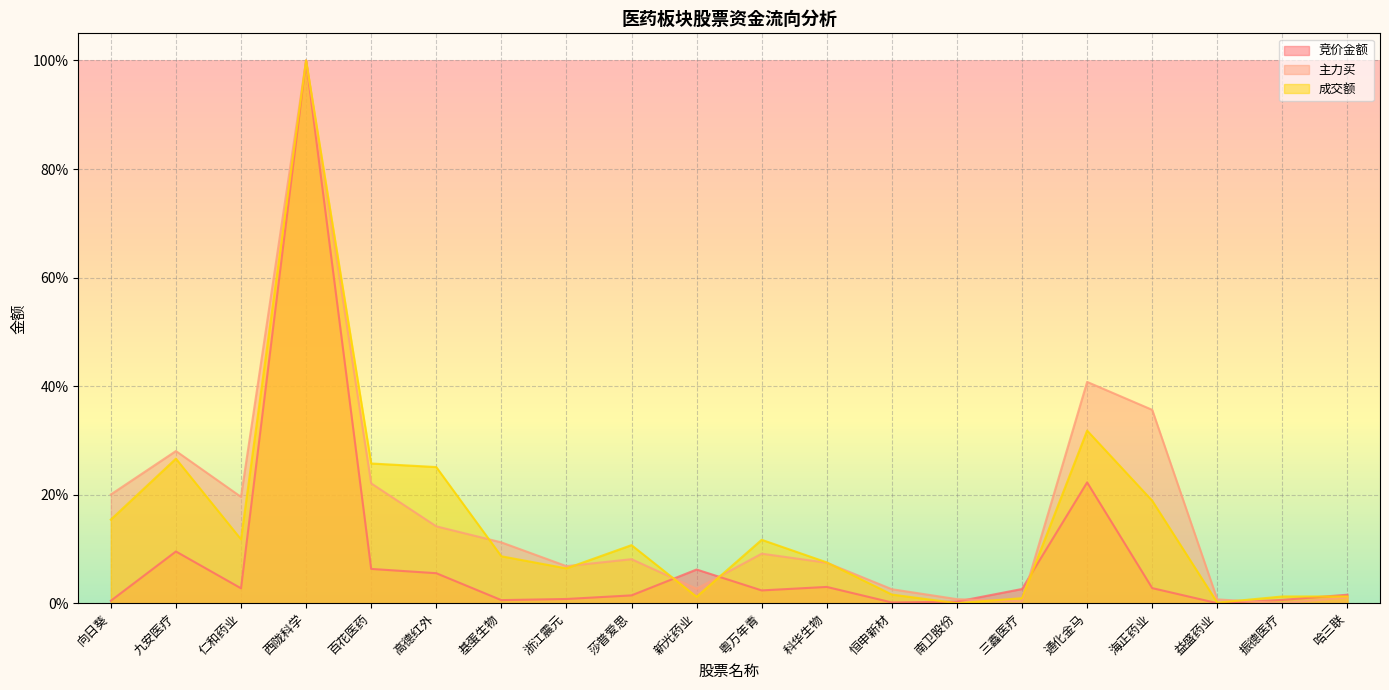

What is the value of the 主力买 point at the 3rd from the left?

19.6